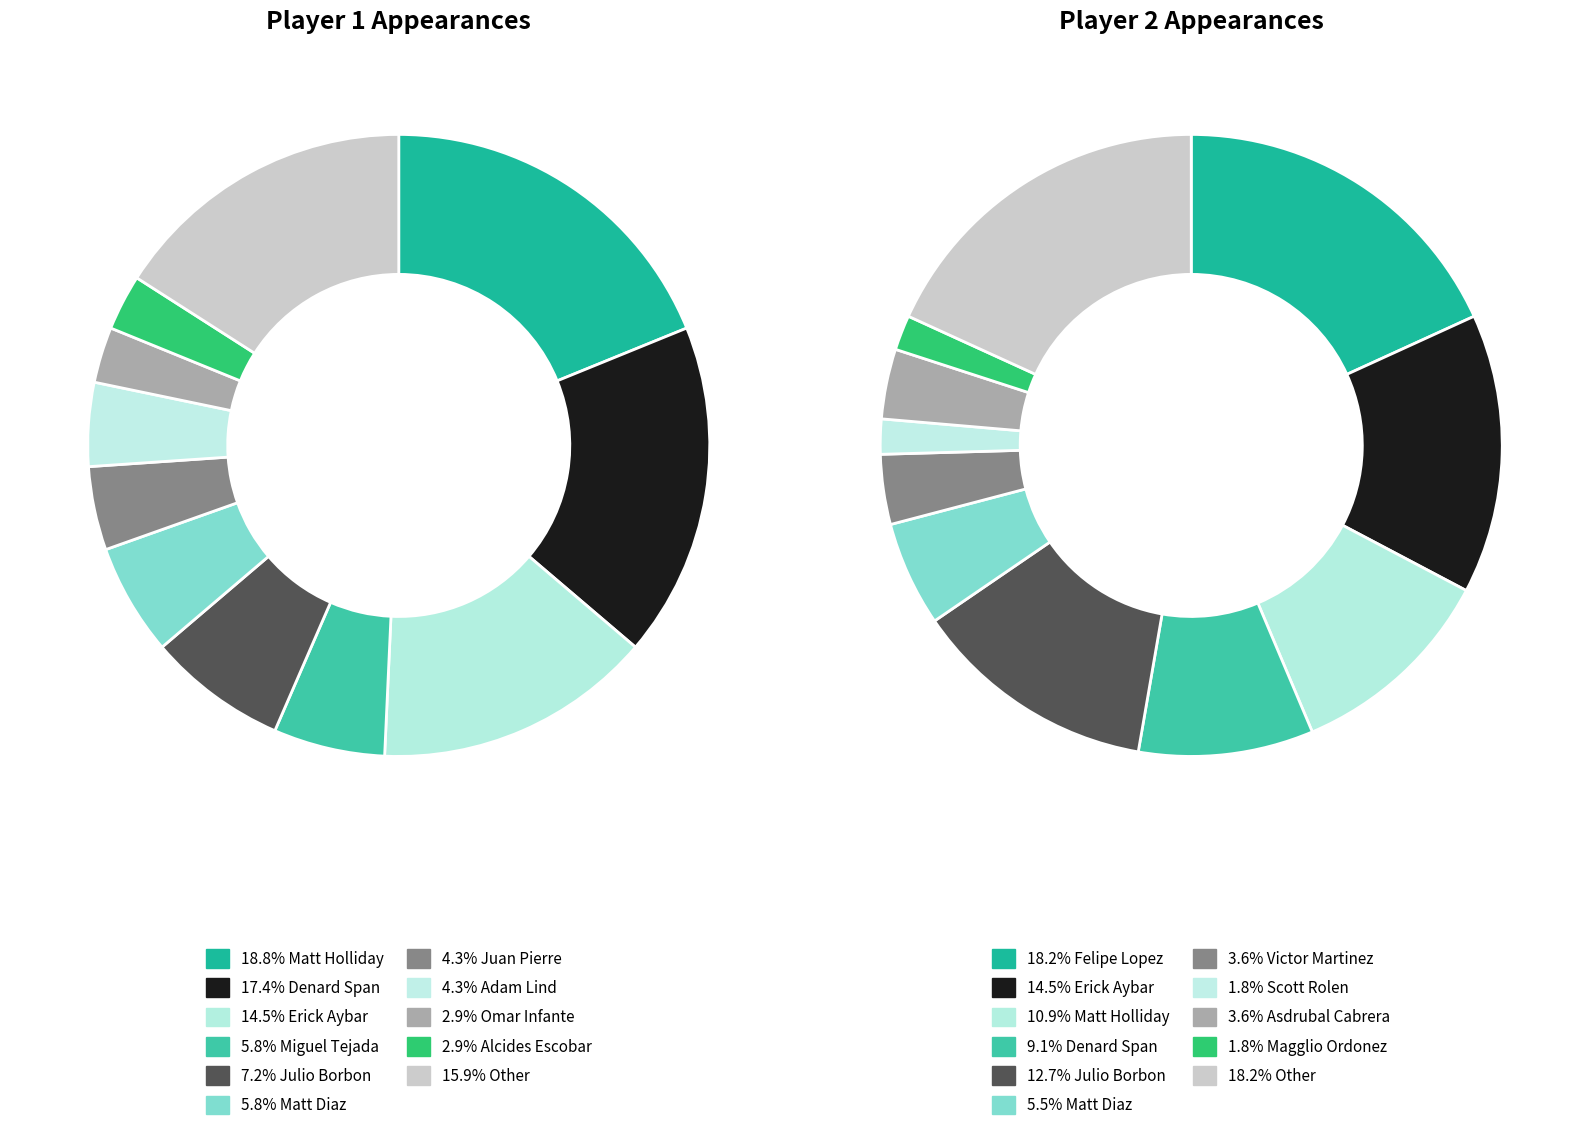

How many slices are in this pie chart?

11